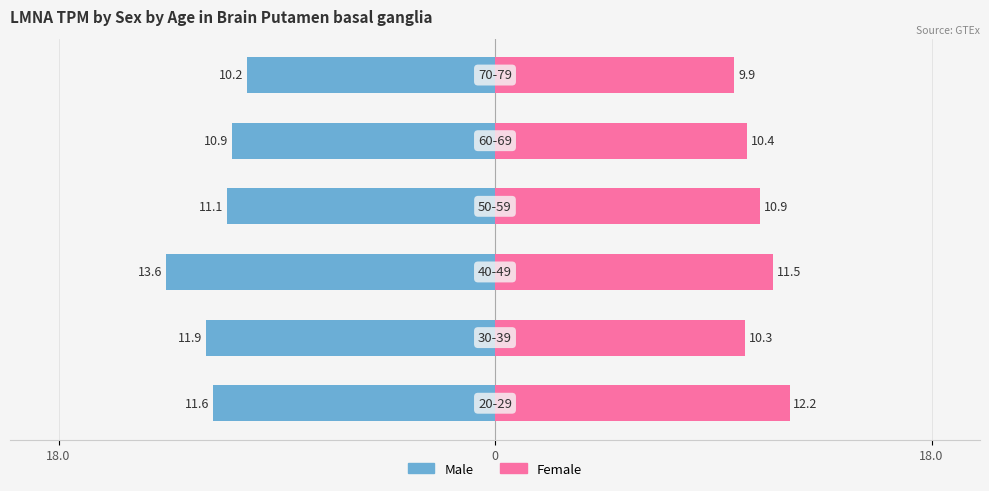

What value does the female series have at 4?

10.4